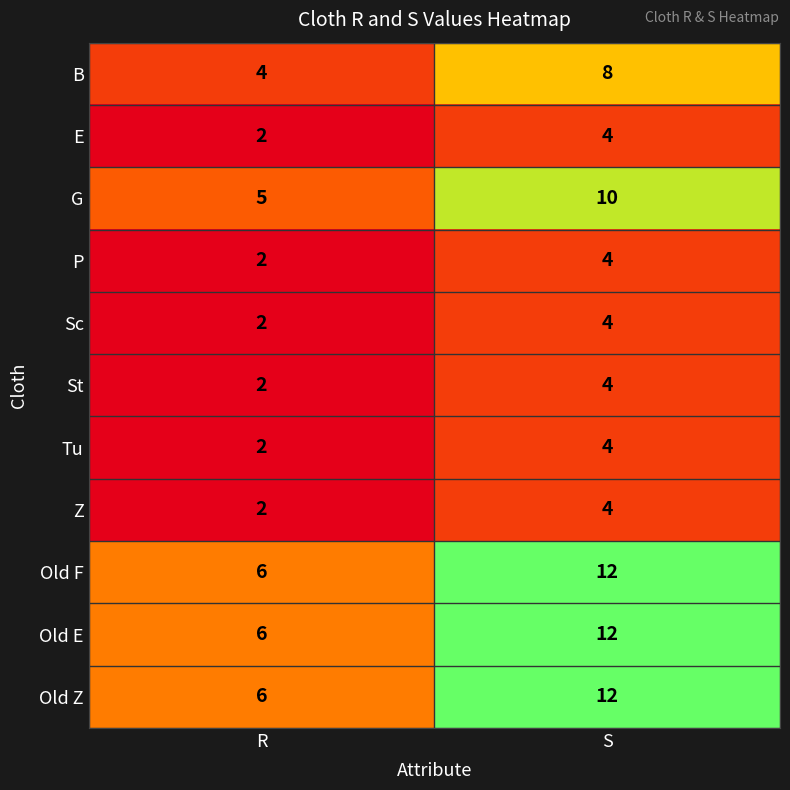

List the labels in order of Z value, smallest first.

R, S